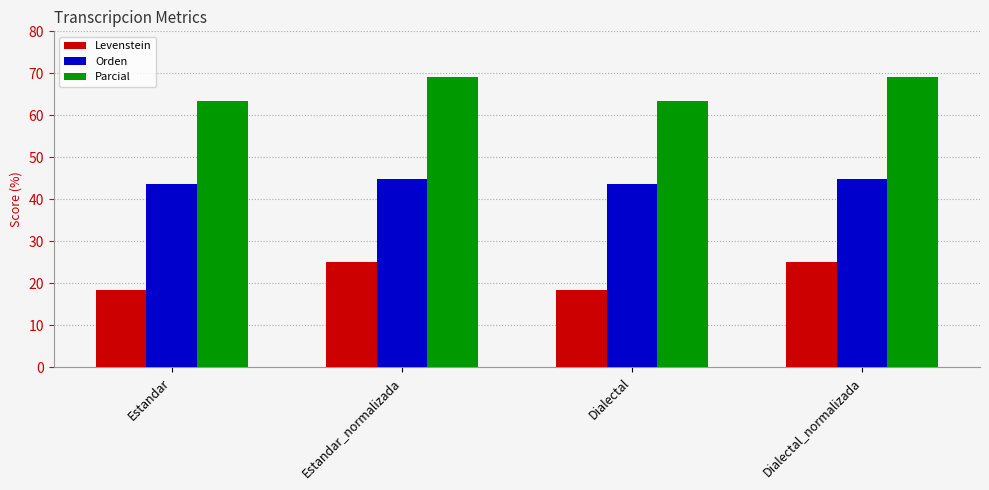

Which series has the largest total across all categories?

Parcial